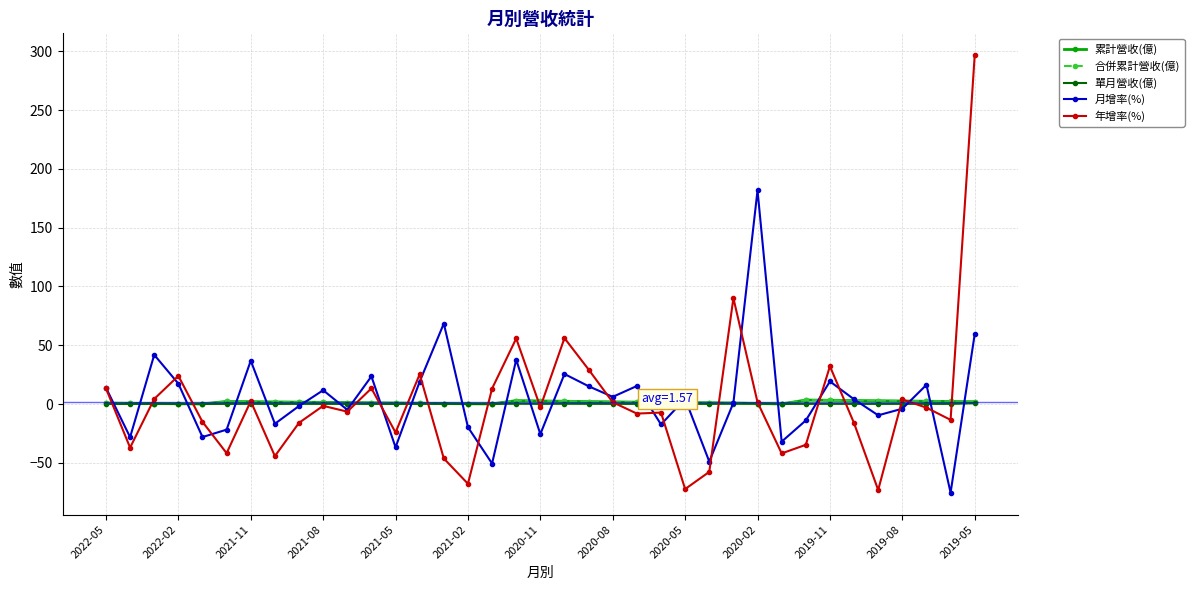

How many intersections are there between 月增率(%) and 合併累計營收(億)?

24